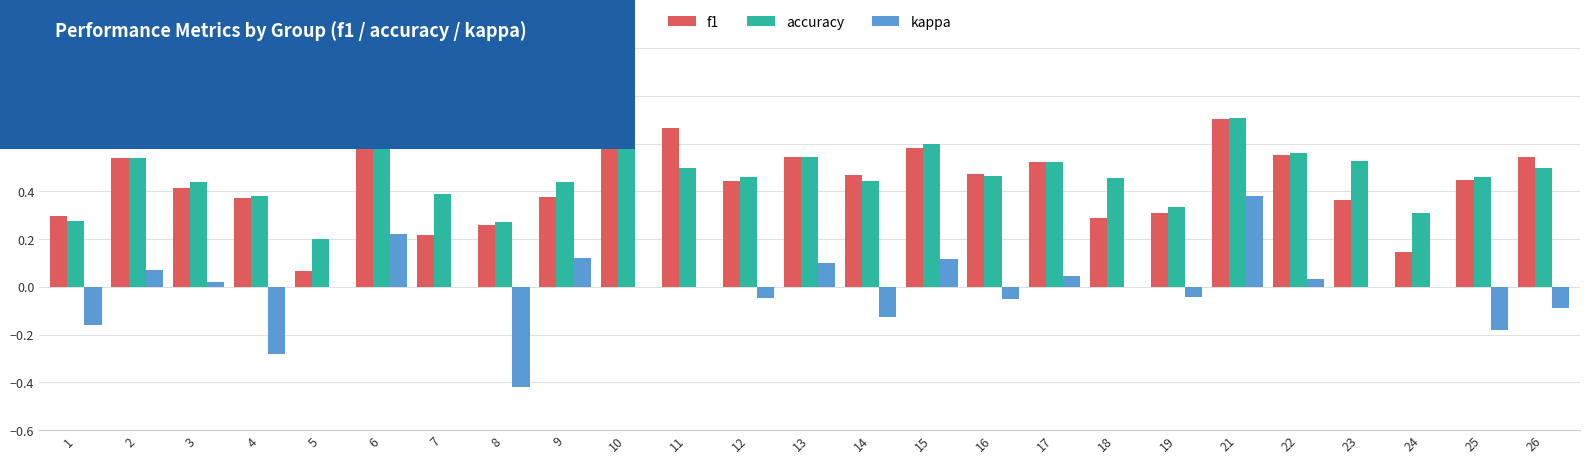

Between 9 and 19, which series saw the biggest shift?

kappa